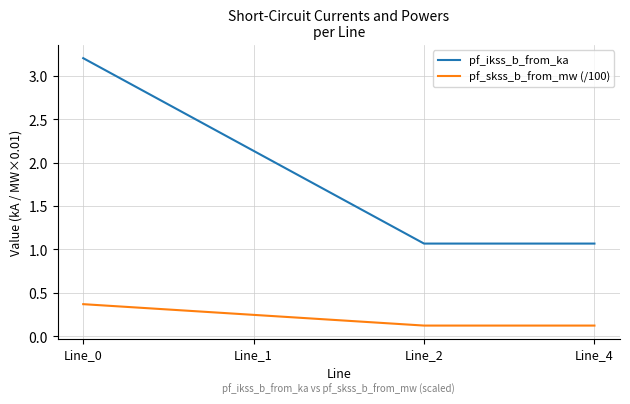

Where does the pf_ikss_b_from_ka series first go above 2?

Line_0